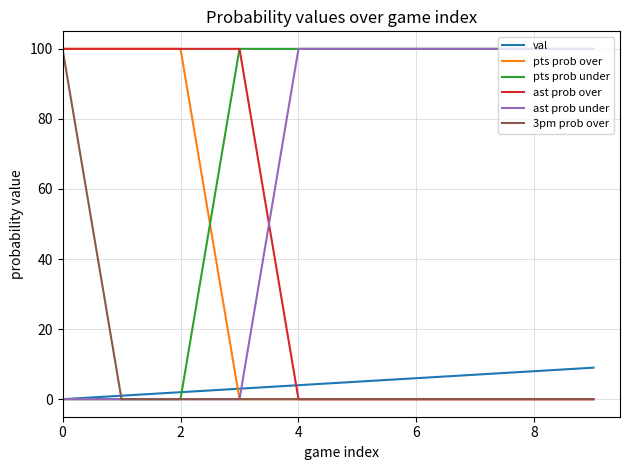

What is the greatest value displayed?

100